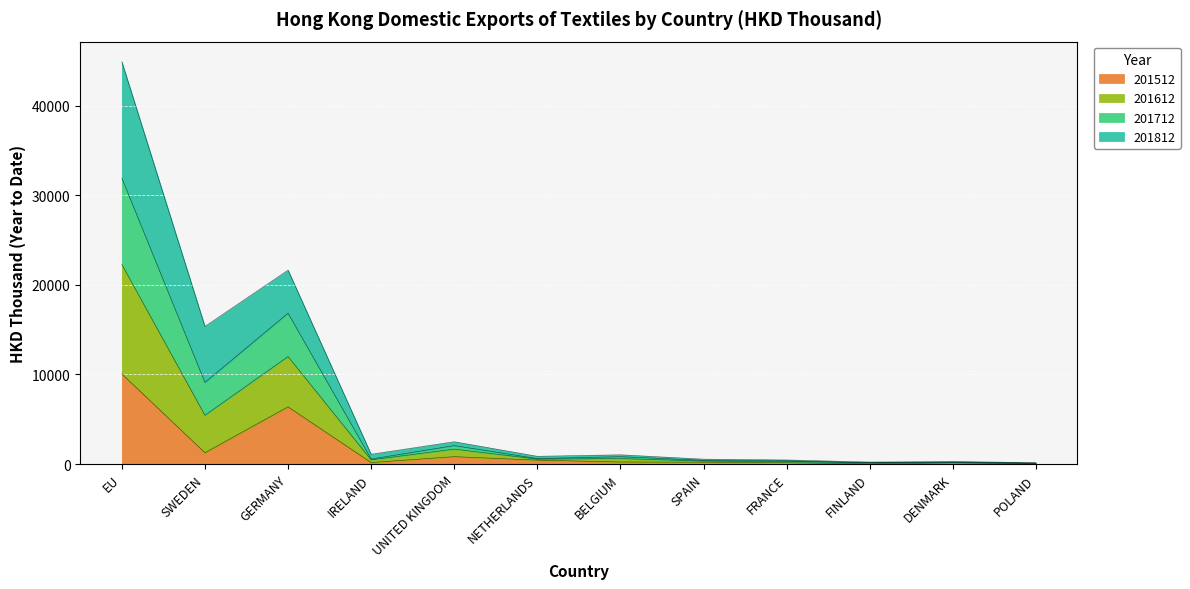

True or false: 201512 and 201612 intersect in this chart.

False